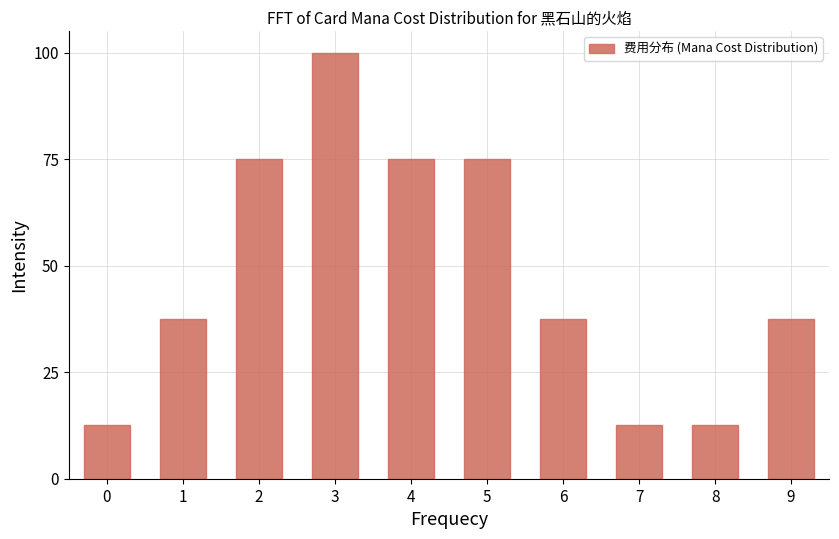

Reading left to right, extract all data points from this chart.

12.5	37.5	75.0	100.0	75.0	75.0	37.5	12.5	12.5	37.5